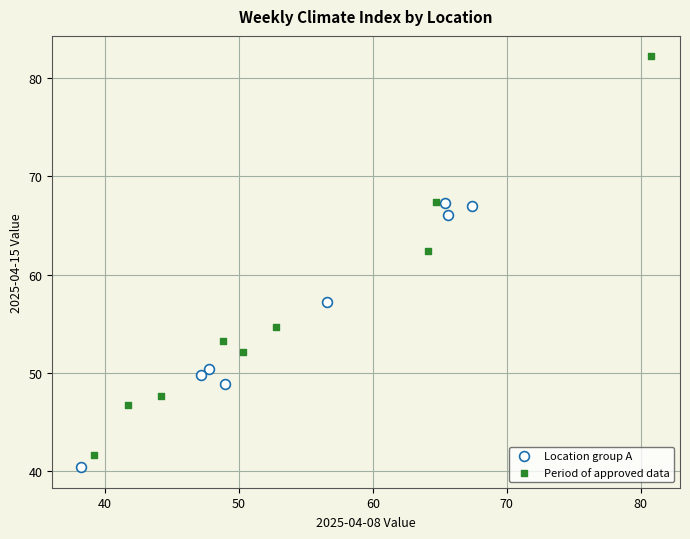

Which series contains the highest Y value?

Period of approved data